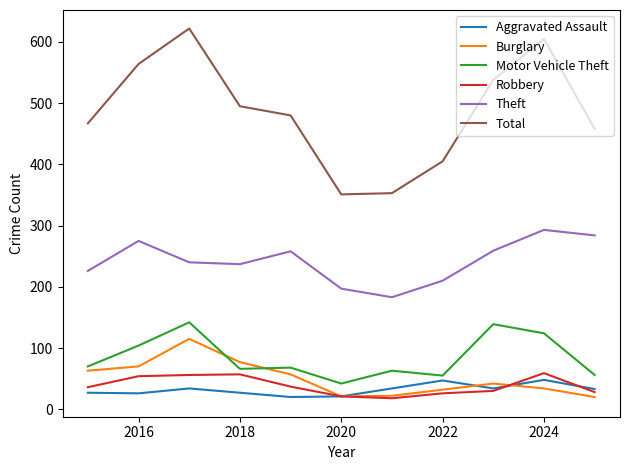

Does the chart have visible grid lines?

No